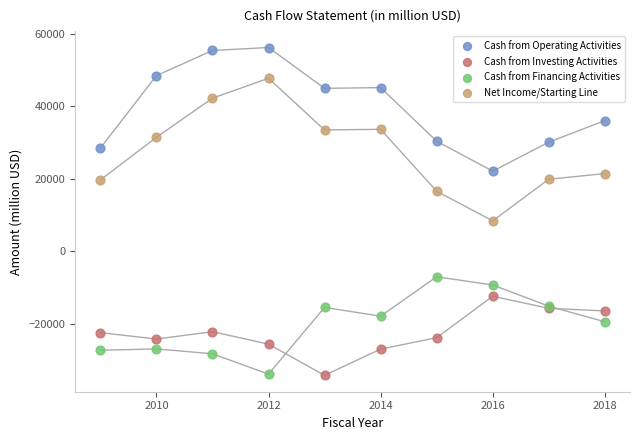

Across all series, what Y value is closest to 10984?

8375